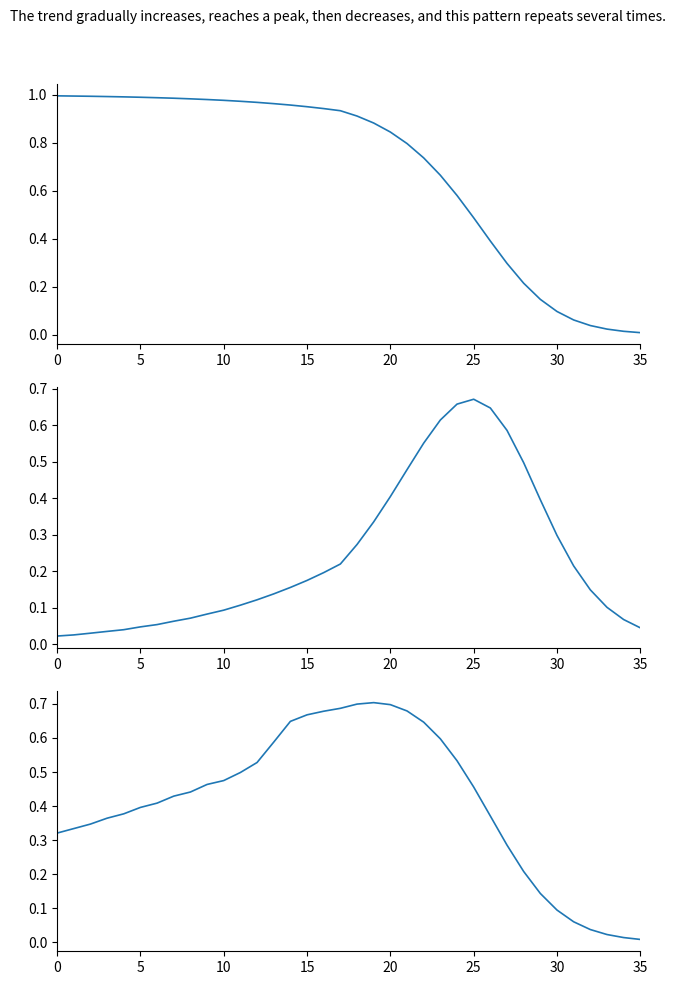

What are all the series names shown in the legend?

delta, vega, rho